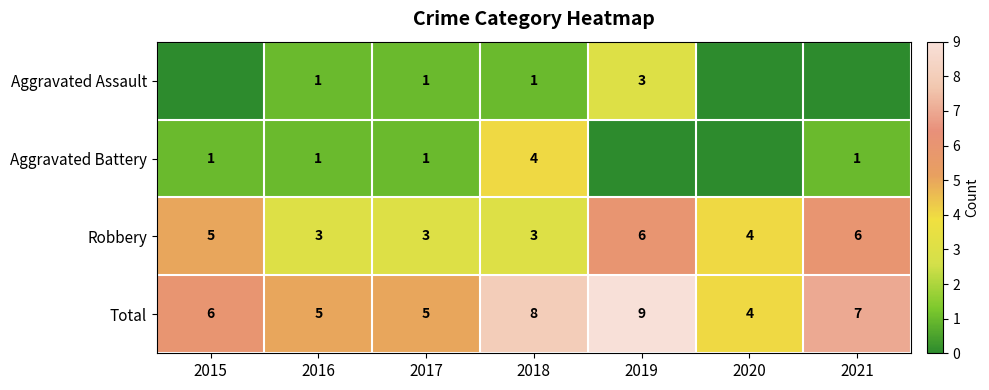

Count the number of categories in the chart.

7